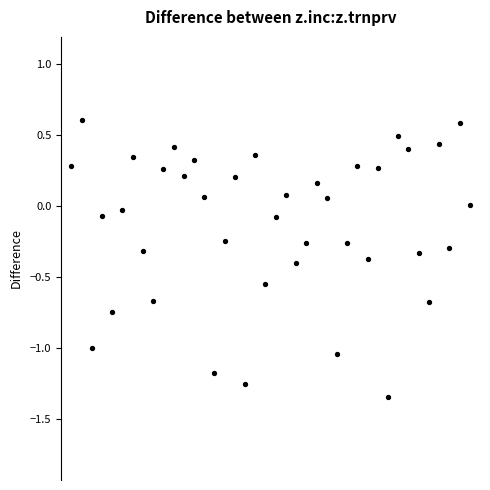

What is the range of Y values (max minus min)?

2.0